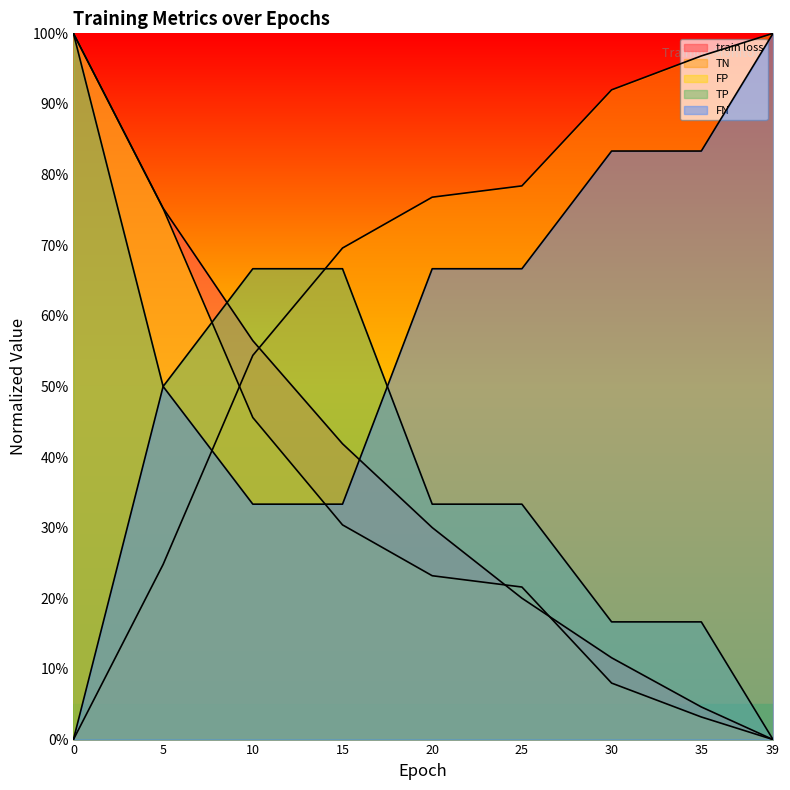

What is the value of the FP point at the 5th from the left?

0.2